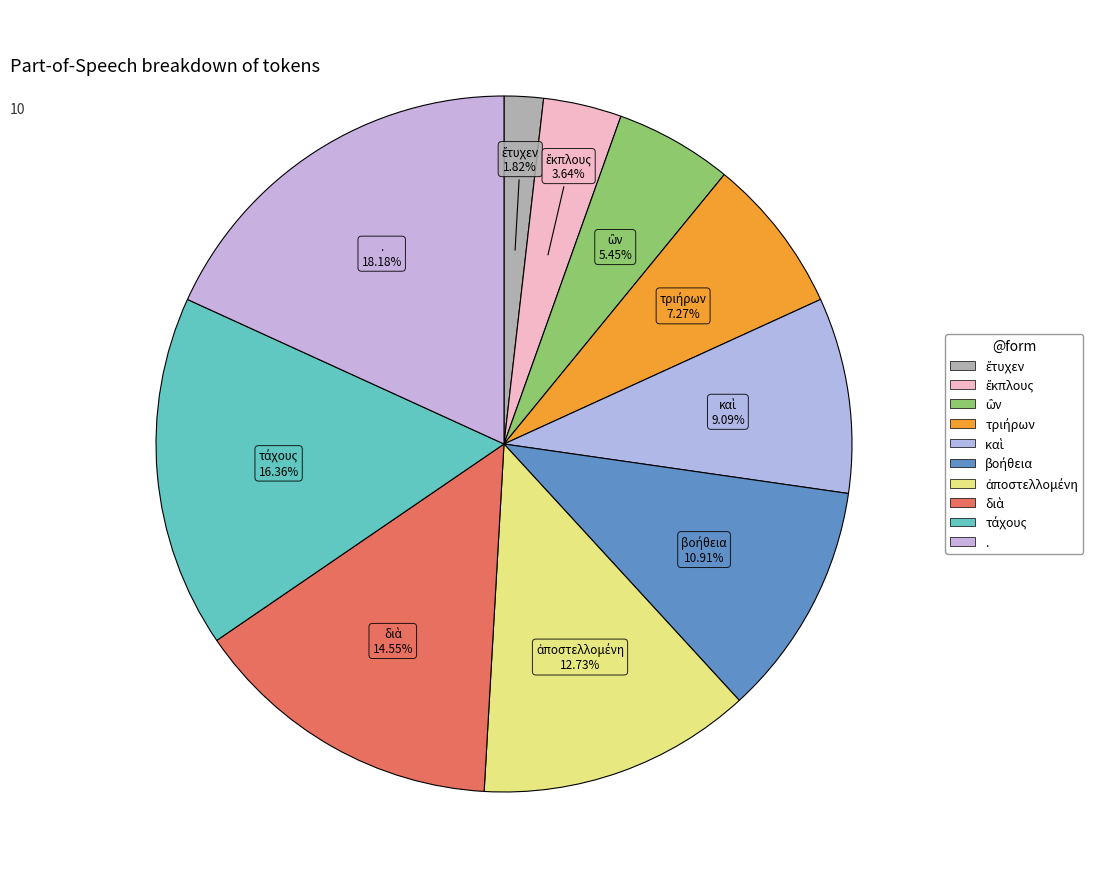

How many segments does this pie chart have?

10